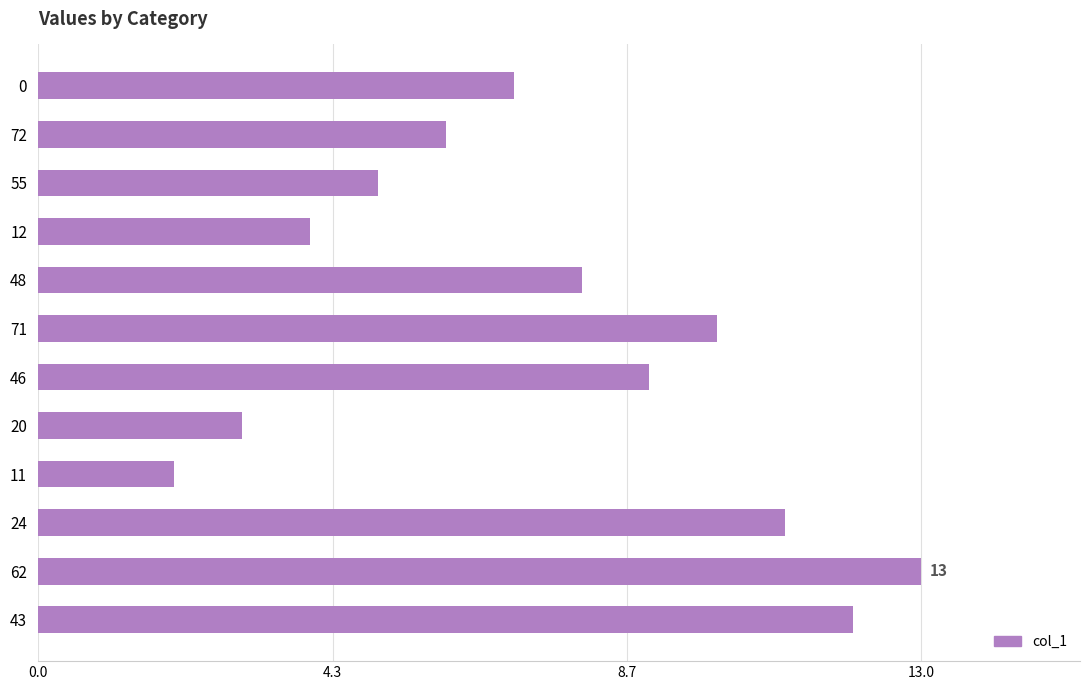

What is the average value?

8